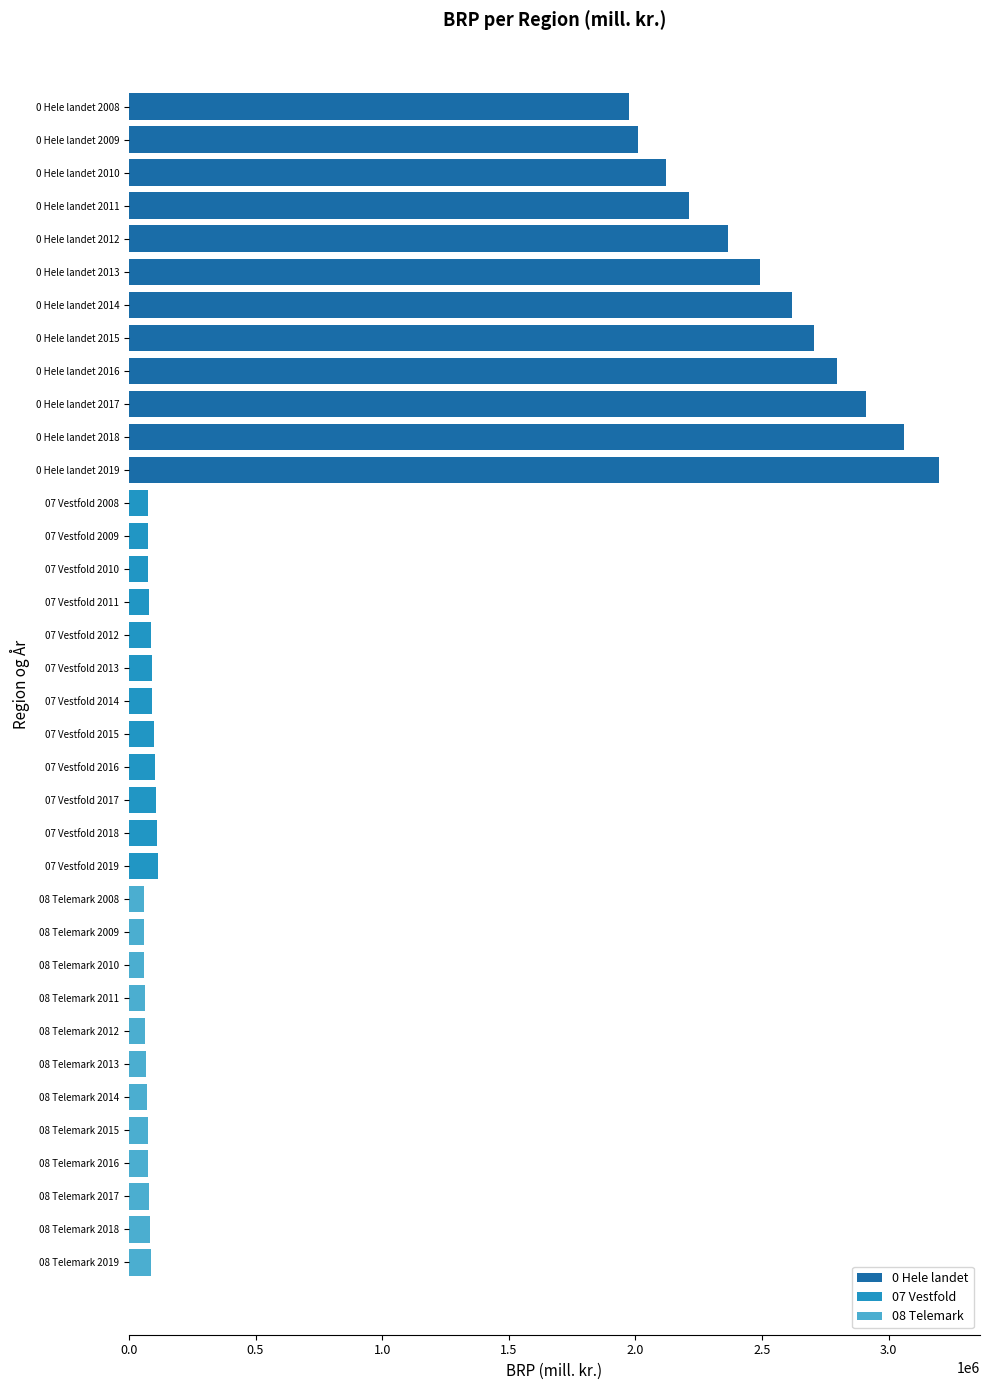

What is the change in value from 0 Hele landet 2009 to 08 Telemark 2016?

-1934432